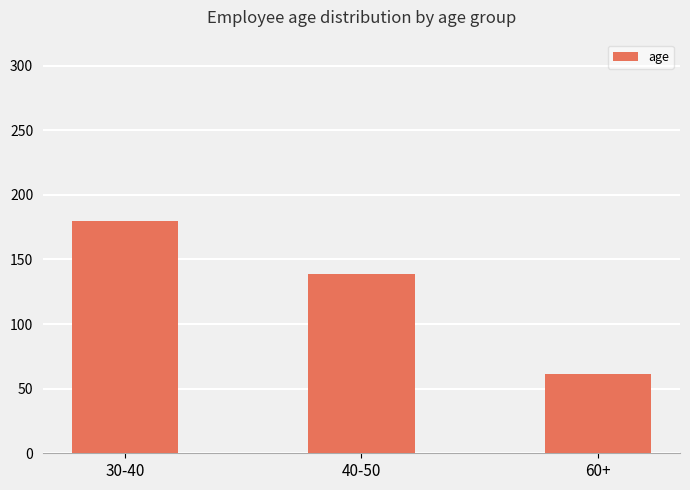

What is the label of the 2nd bar from the left?

40-50